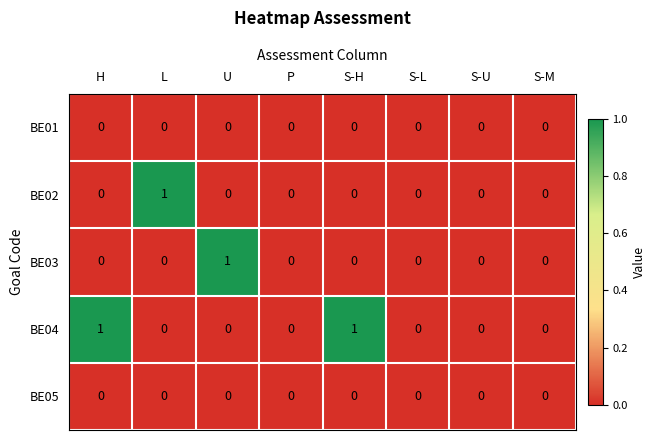

Is the value of BE04 at H greater than the value of BE02 at S-L?

Yes